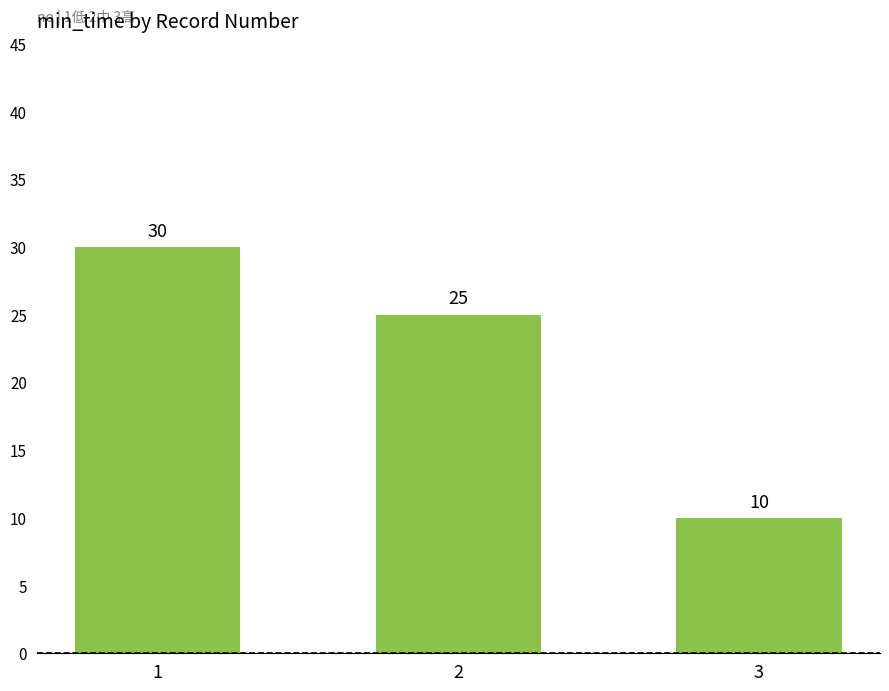

Count the number of data series in this chart.

1